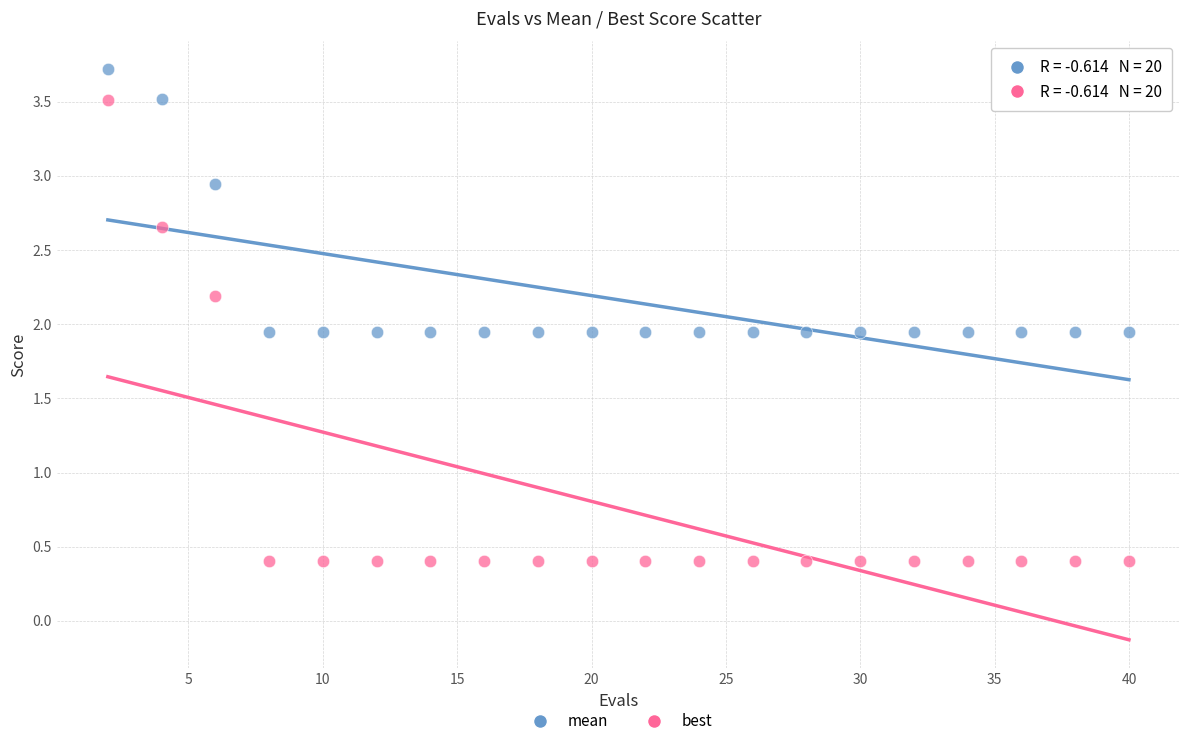

Which series has the largest Y range (max minus min)?

best